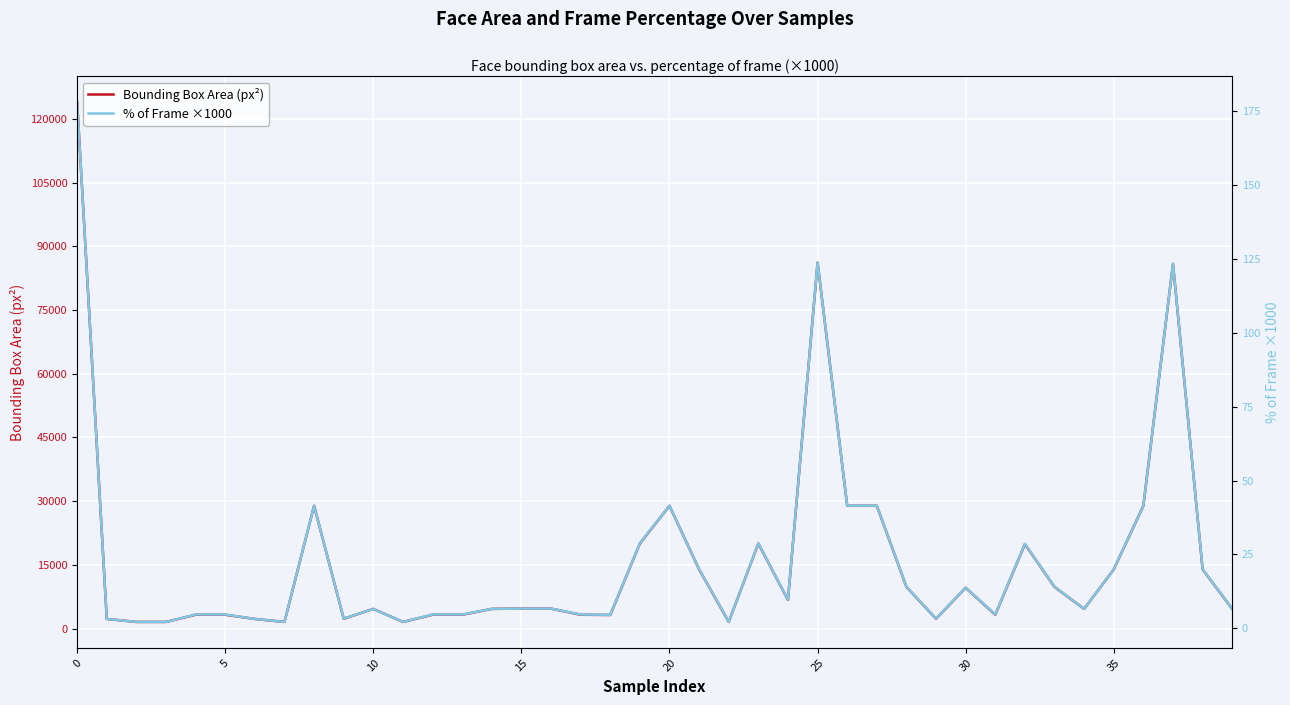

How many distinct data groups are displayed?

2